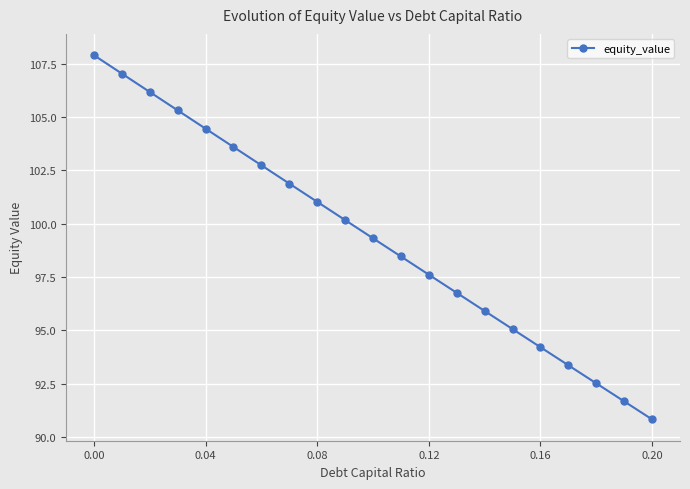

What is the maximum value shown in the chart?

107.9